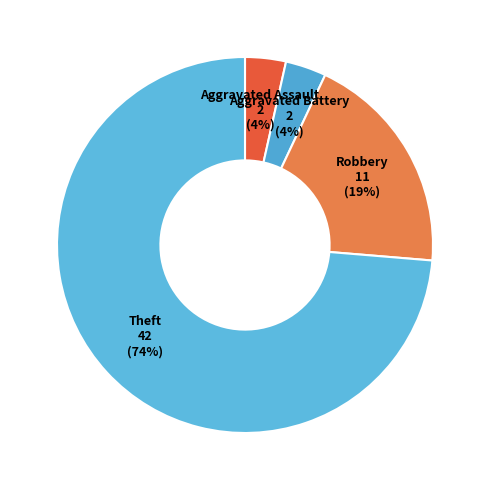

Which slice is the largest?

Theft